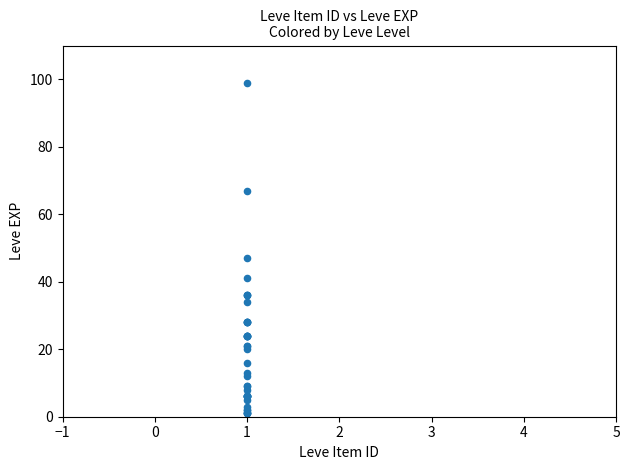

What Y value in the scatter plot is closest to 50?

47